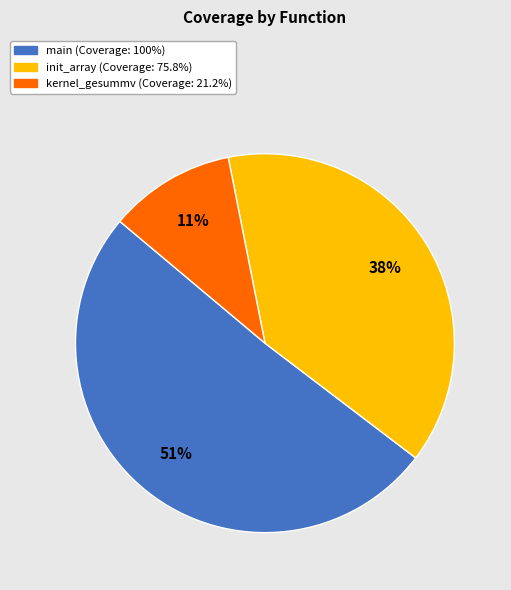

To the nearest percent, what is the difference between the largest and smallest slice percentages?

40%